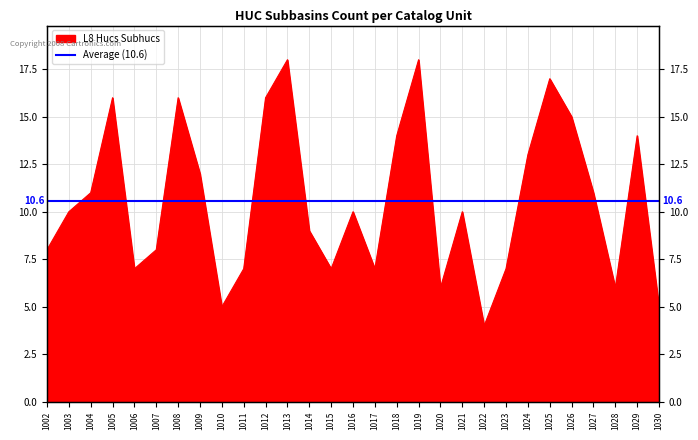

What is the sum of the values at 1007 and 1027?

19